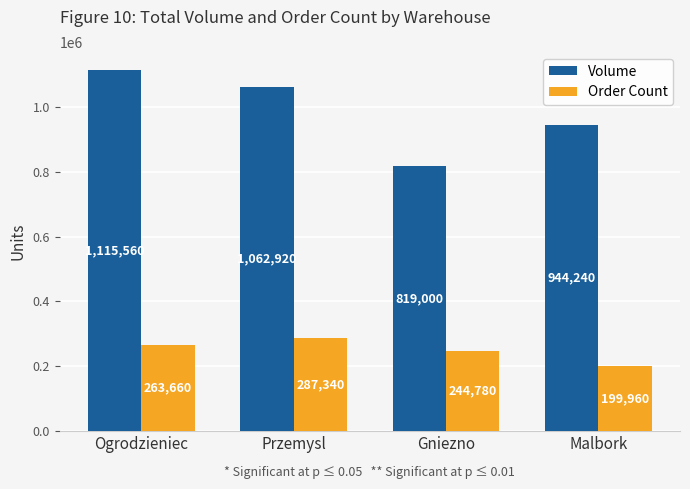

What is the total value across all series at Przemysl?

1350260